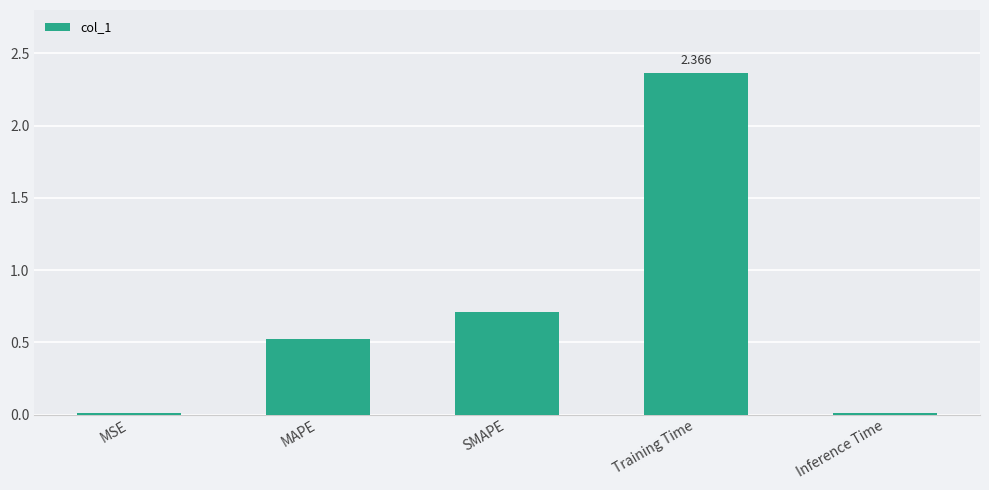

What position from the left is MAPE?

2